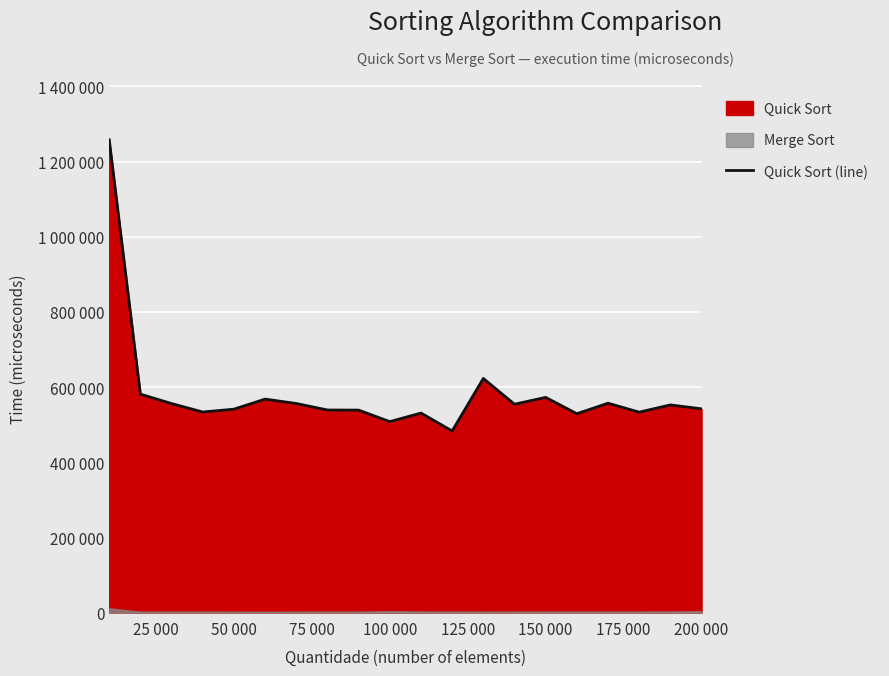

What is the value of the 14th point from the left?

554400